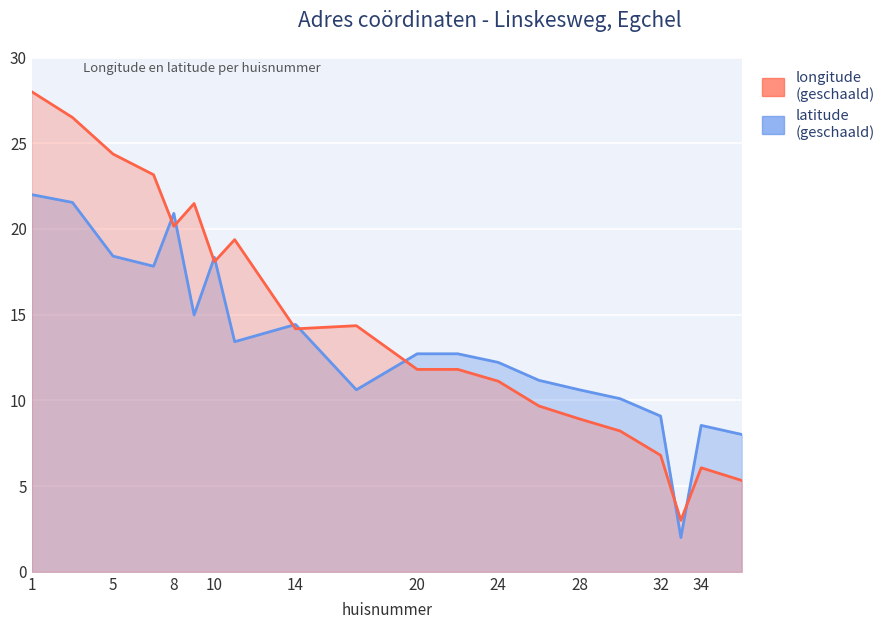

Which series has the largest total across all categories?

longitude